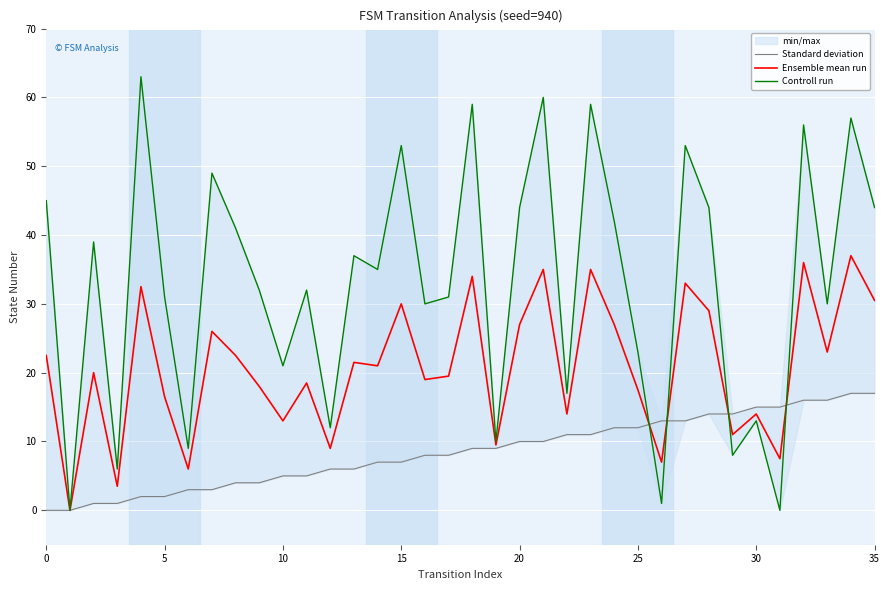

How many positive values does the Standard deviation series have?

34